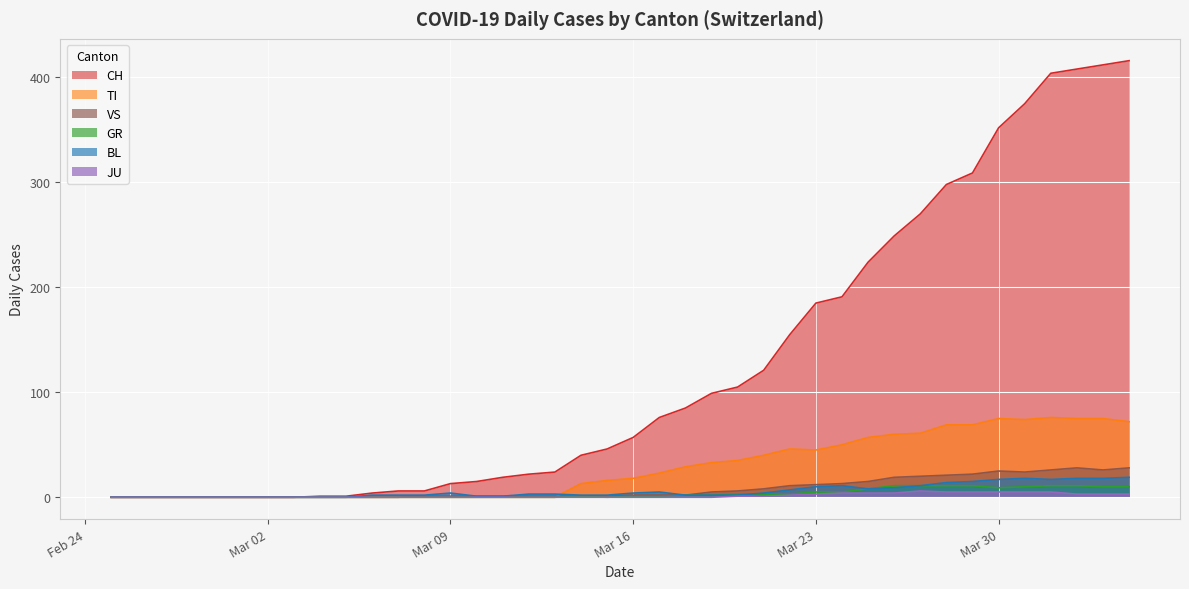

At how many categories does at least one series exceed 369?

5